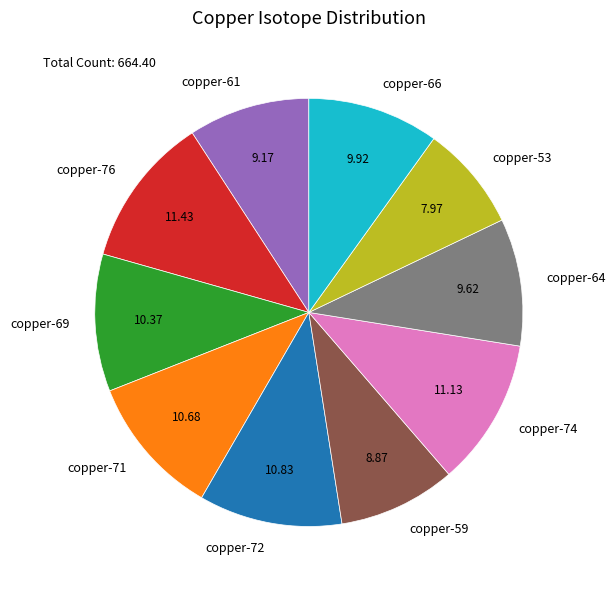

Does any single category account for the majority?

No